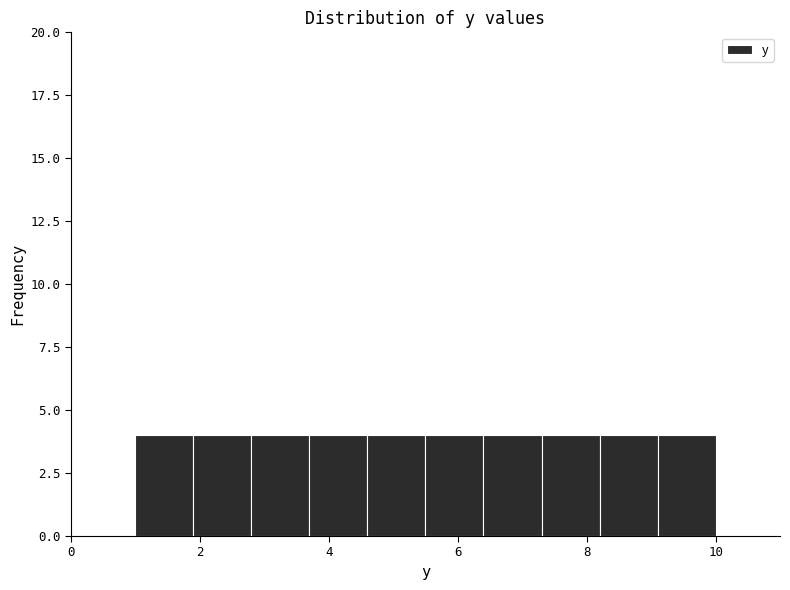

Reading left to right, list every bar in this chart as the range it spans on the x-axis followed by its height. Neither the bar edges nor the heights are printed on the chart, so give them approximately, as read against the axes.

1.0 to 1.9: 4
1.9 to 2.8: 4
2.8 to 3.7: 4
3.7 to 4.6: 4
4.6 to 5.5: 4
5.5 to 6.4: 4
6.4 to 7.3: 4
7.3 to 8.2: 4
8.2 to 9.1: 4
9.1 to 10.0: 4